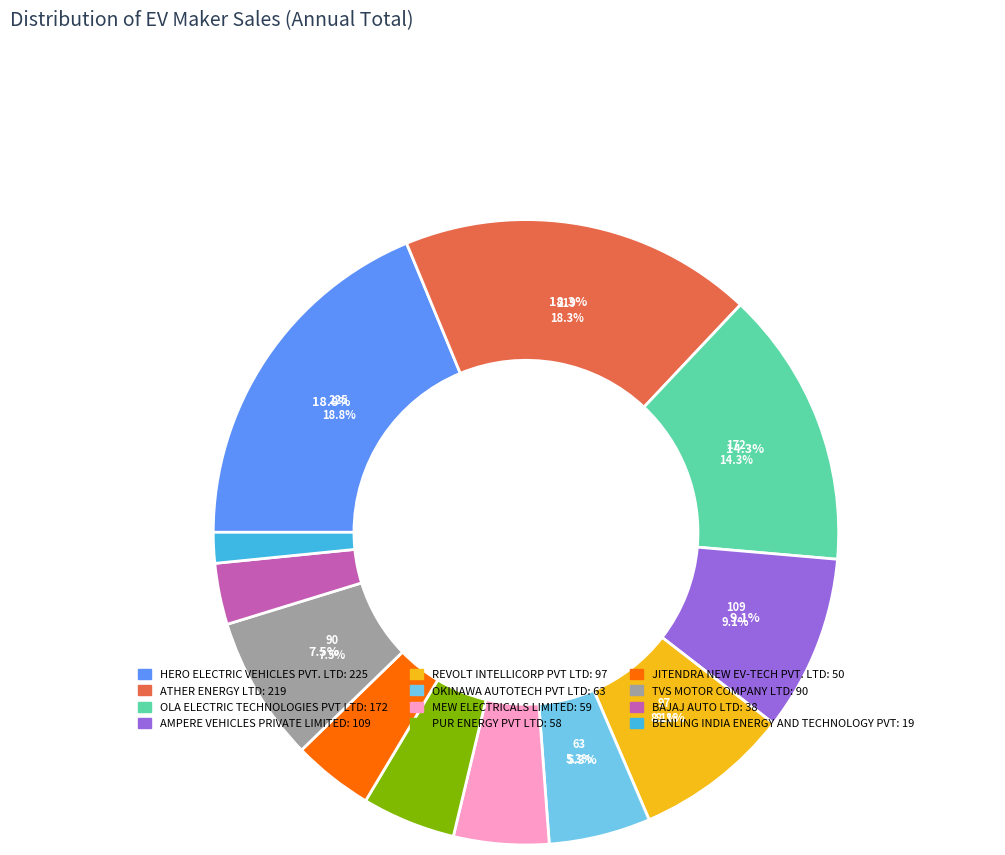

Is it true that ATHER ENERGY LTD is 4% of the pie?

False